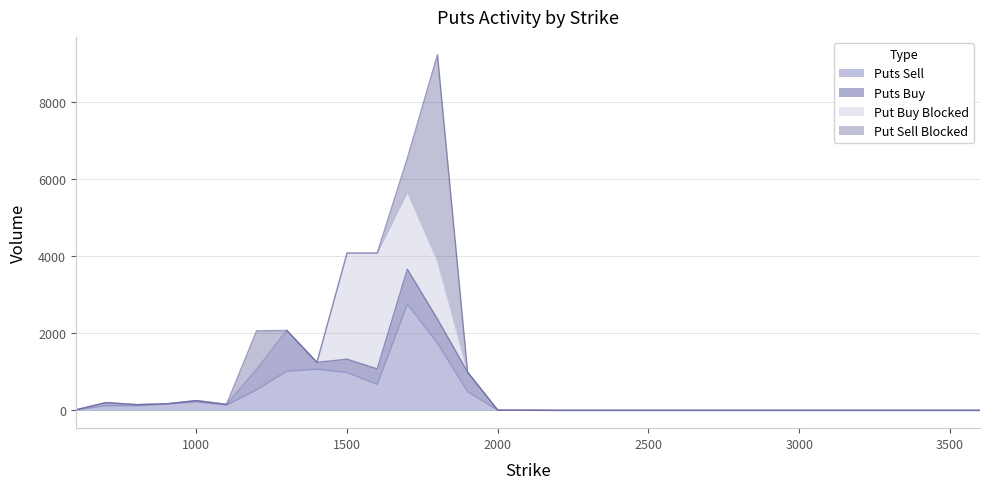

What is the greatest value displayed?

5350